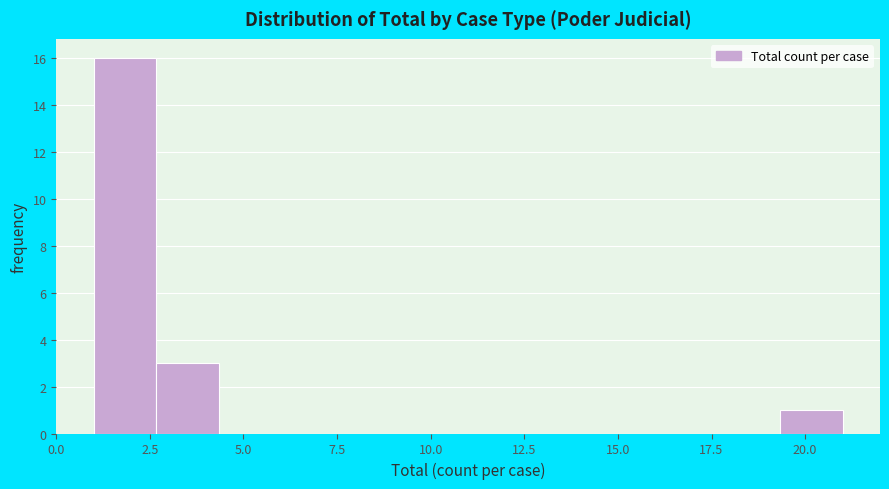

Around what value on the x-axis is the tallest bar? Give the approximate position of its centre, as read against the axis.

2.0